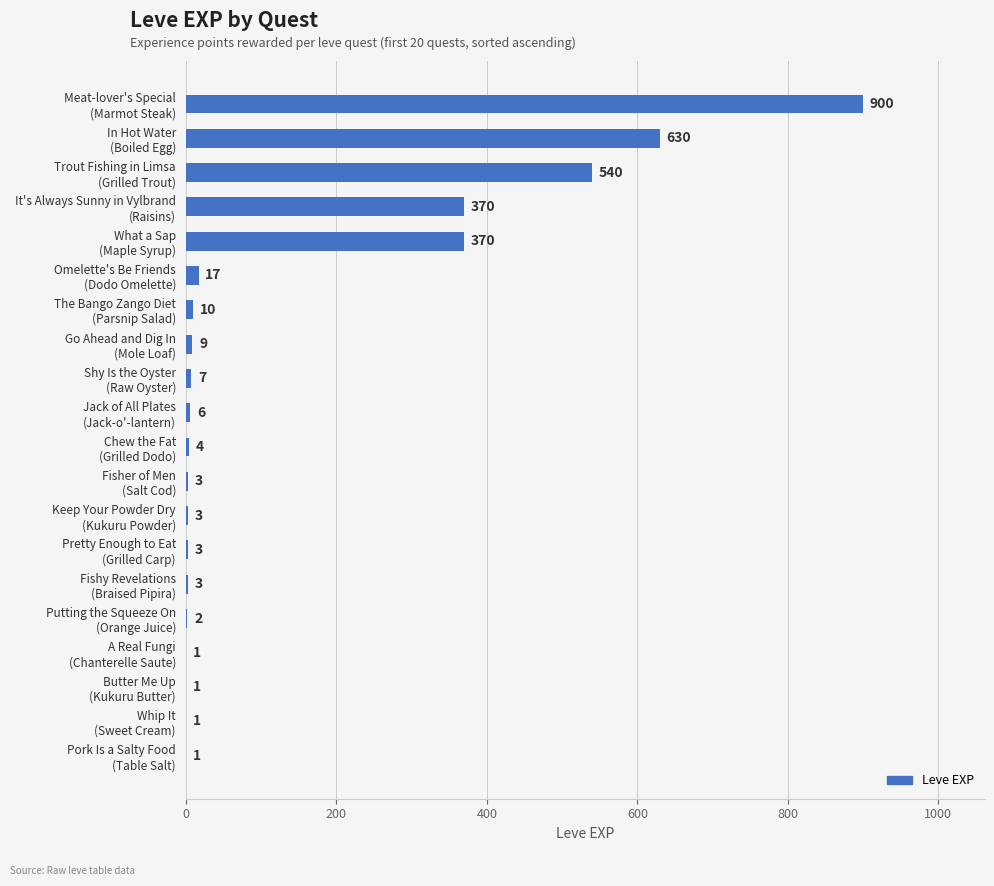

What is the sum of all values?

2881